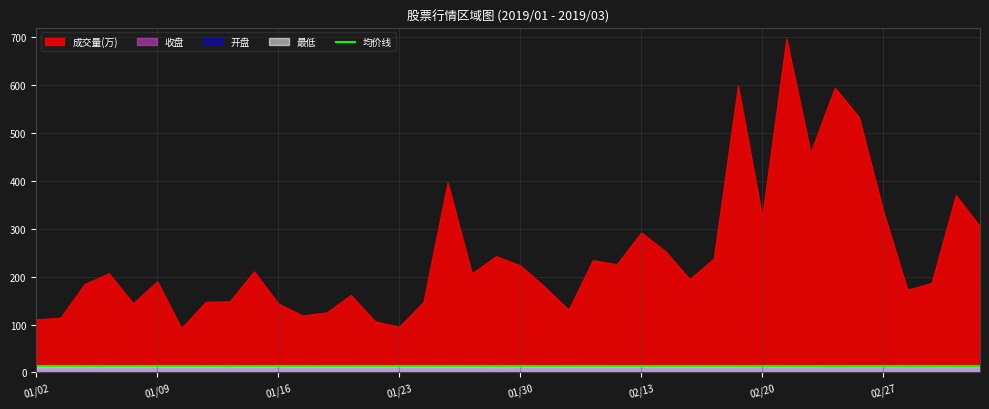

What is the maximum value for 收盘?

14.0